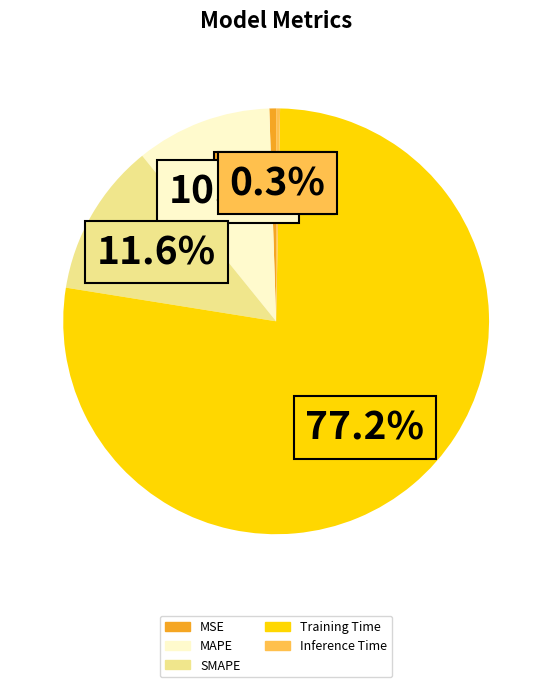

What percentage is NOT represented by Inference Time?

99.7%